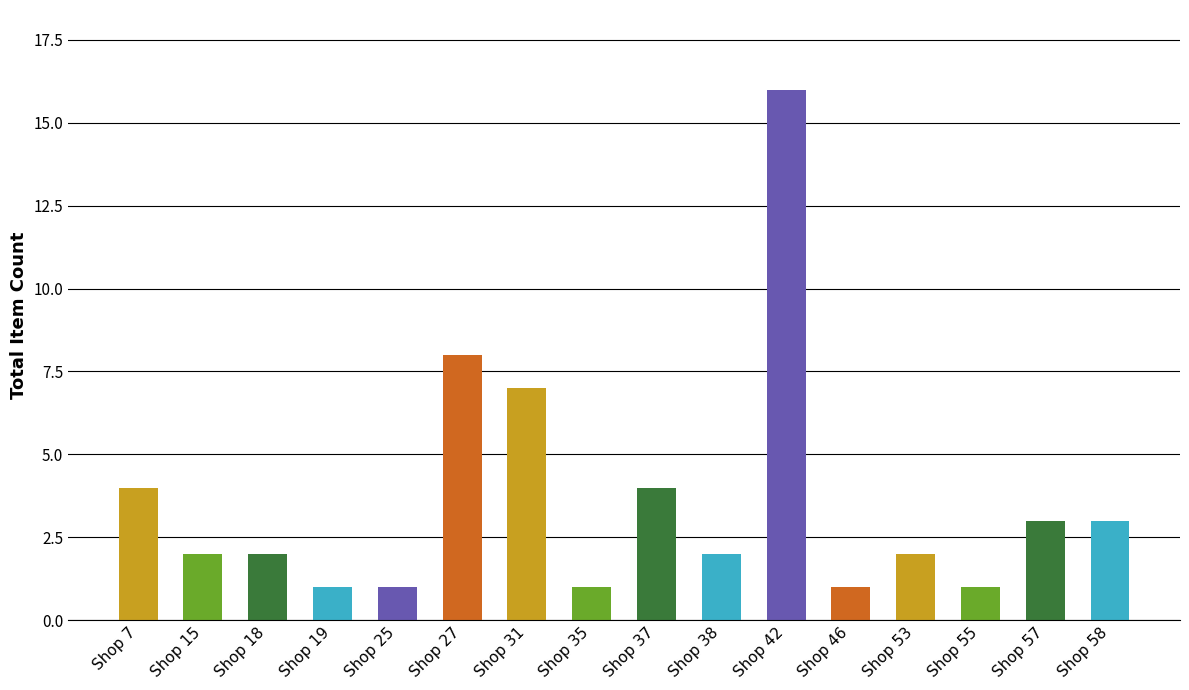

Where does the data first go above 2?

Shop 7